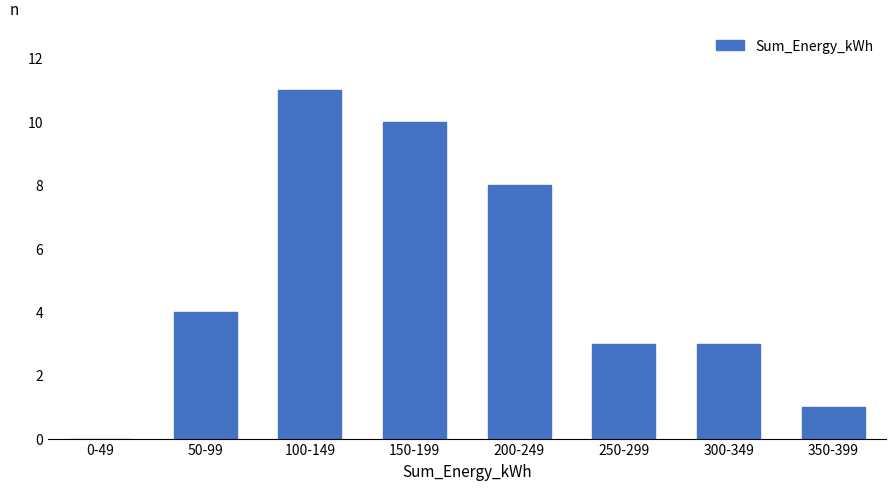

Reading left to right, extract all data points from this chart.

0-49=0	50-99=4	100-149=11	150-199=10	200-249=8	250-299=3	300-349=3	350-399=1